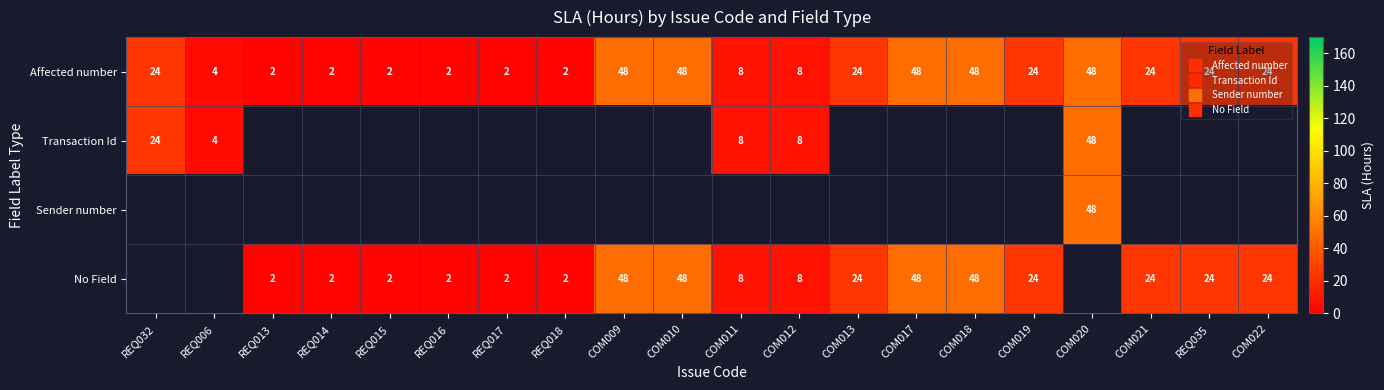

Is the value of Sender number at COM011 greater than the value of No Field at REQ018?

No